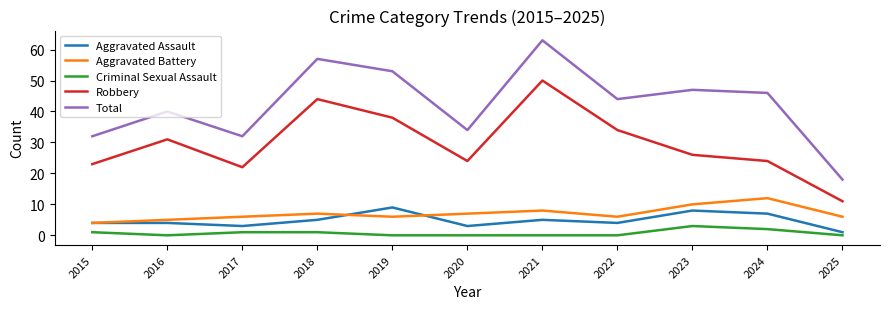

Read the Aggravated Battery value at 2015.

4